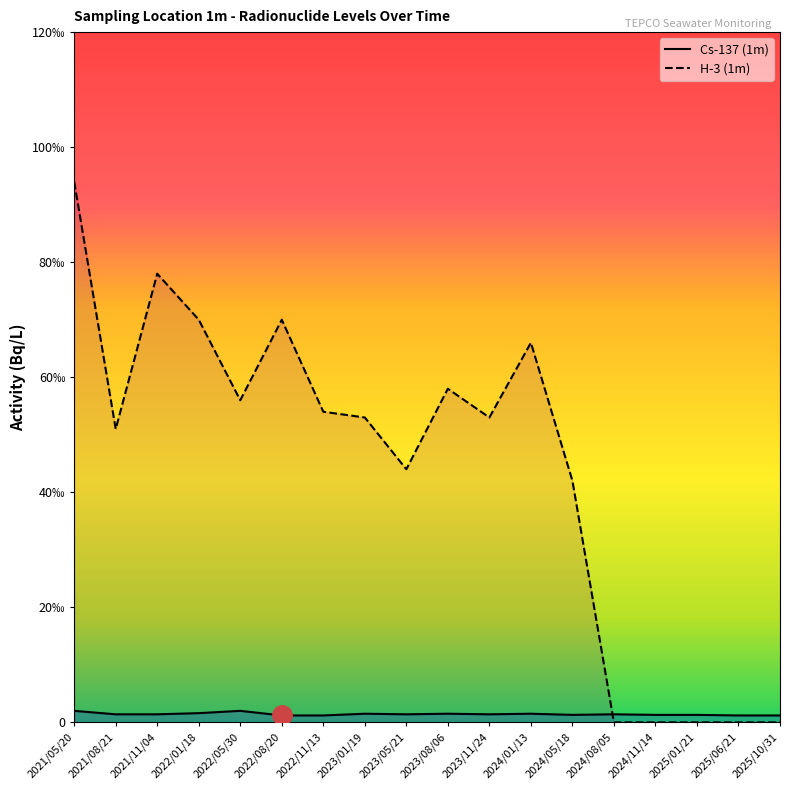

At which category is the sum across all series the highest?

2021/05/20